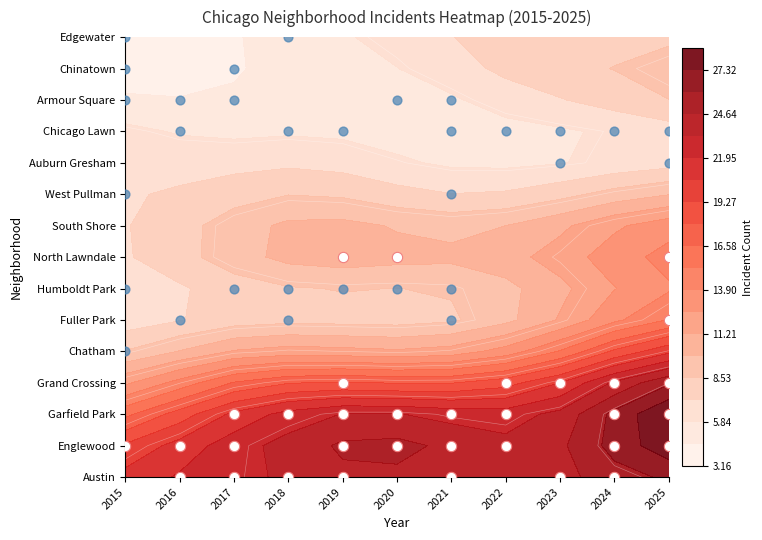

Rank the series at Chatham from lowest to highest value.

Humboldt Park, Chicago Lawn, Chatham, Auburn Gresham, Chinatown, Fuller Park, Armour Square, Edgewater, West Pullman, South Shore, Grand Crossing, North Lawndale, Englewood, Austin, Garfield Park